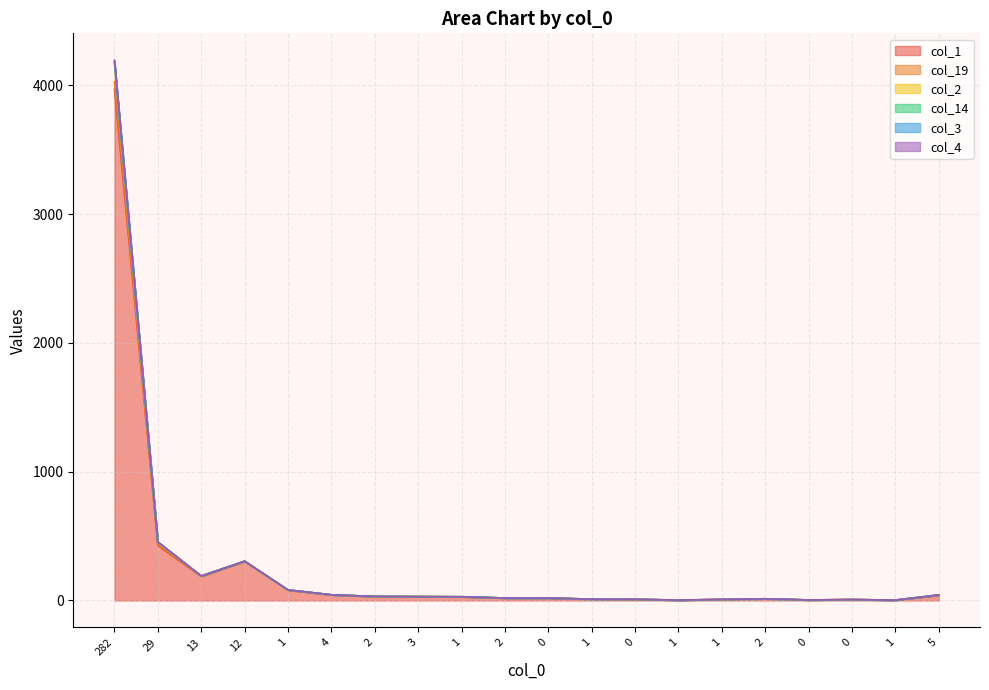

True or false: col_4 and col_3 cross at least once.

False